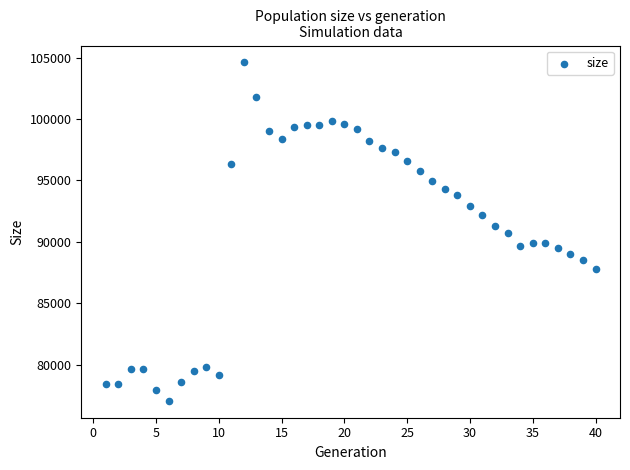

What is the range of Y values (max minus min)?

27520